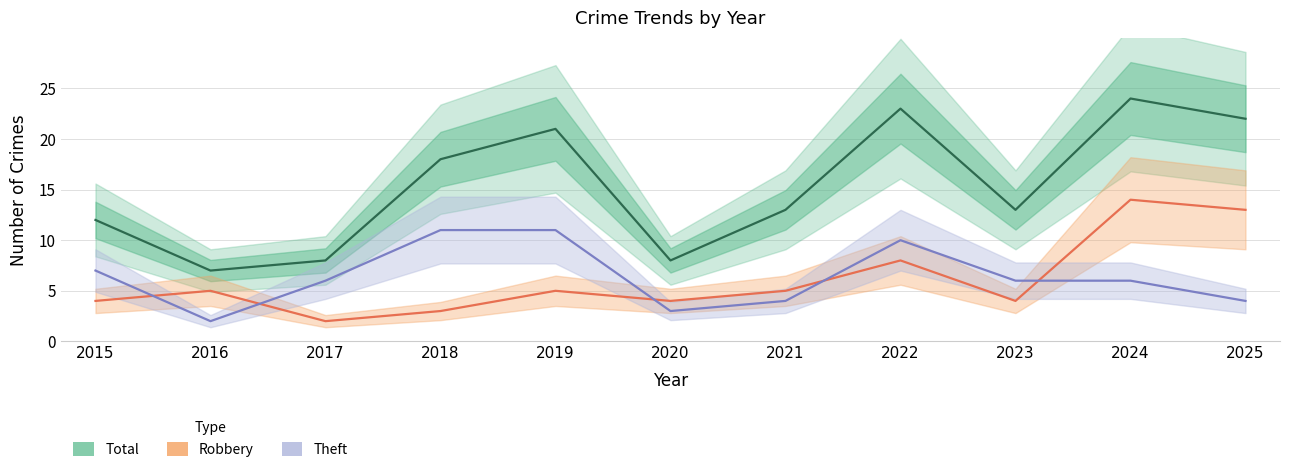

Which series has the largest total across all categories?

Total